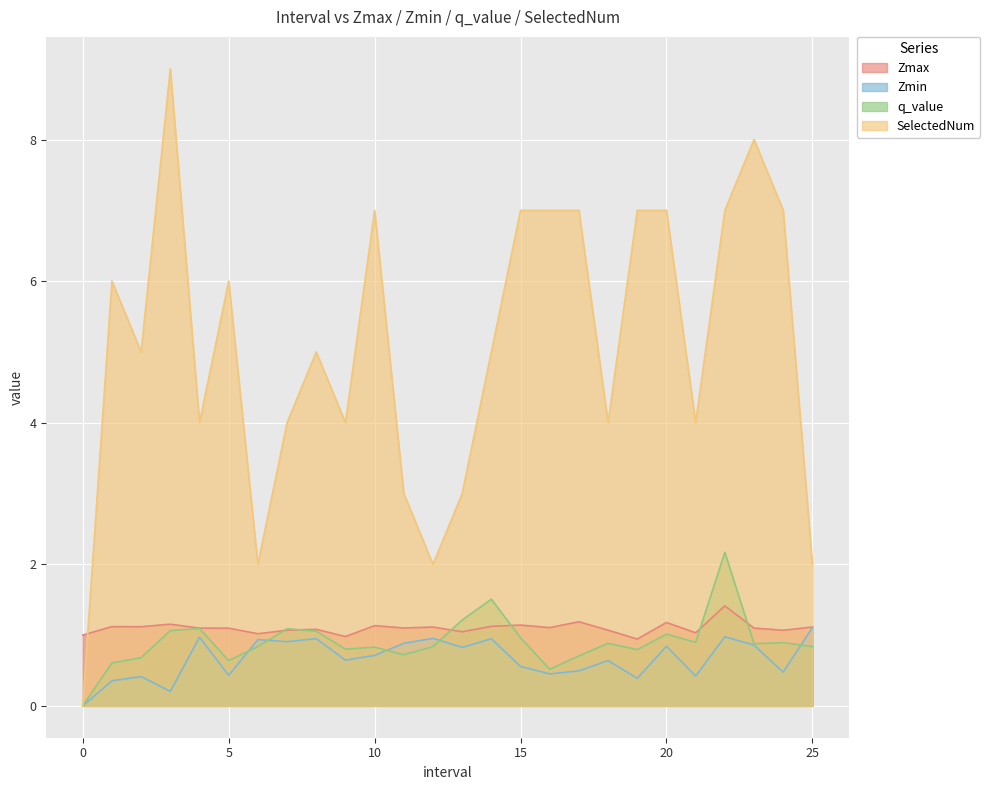

At 5, list the series in order from largest to smallest.

SelectedNum, Zmax, q_value, Zmin